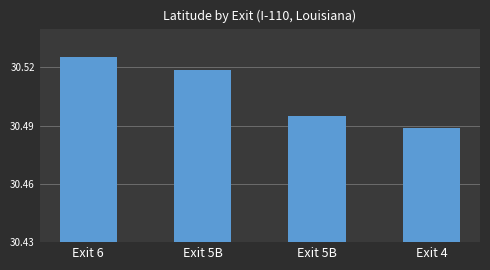

Rank the categories by value from highest to lowest.

Exit 6, Exit 5B, Exit 5B, Exit 4, 4